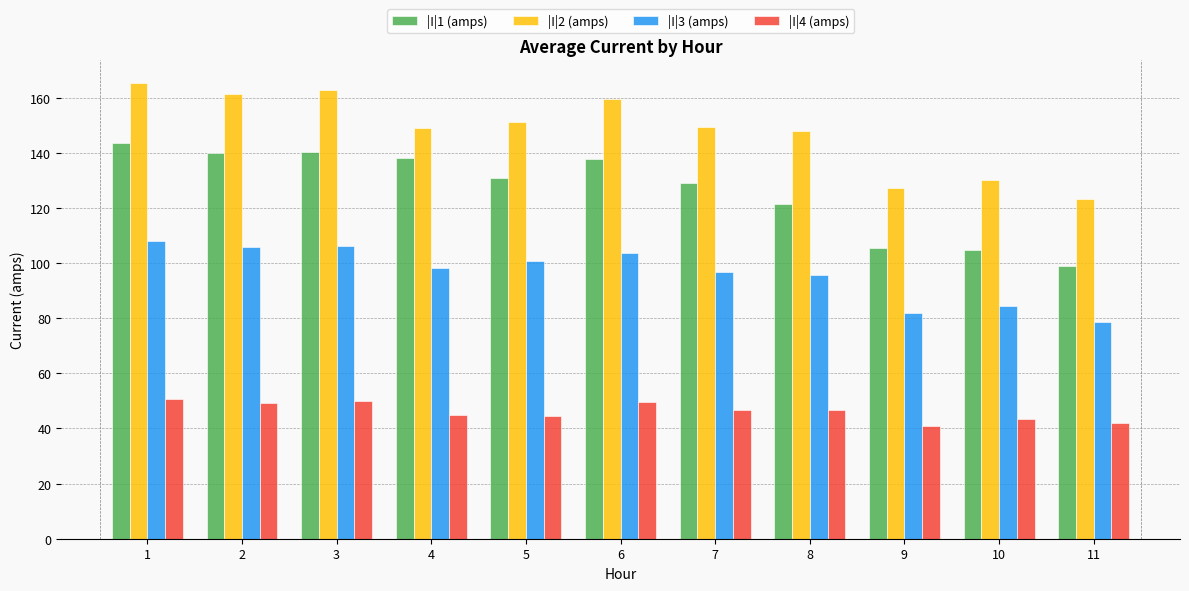

True or false: |I|1 (amps) has a value of 33.7 at 5.

False